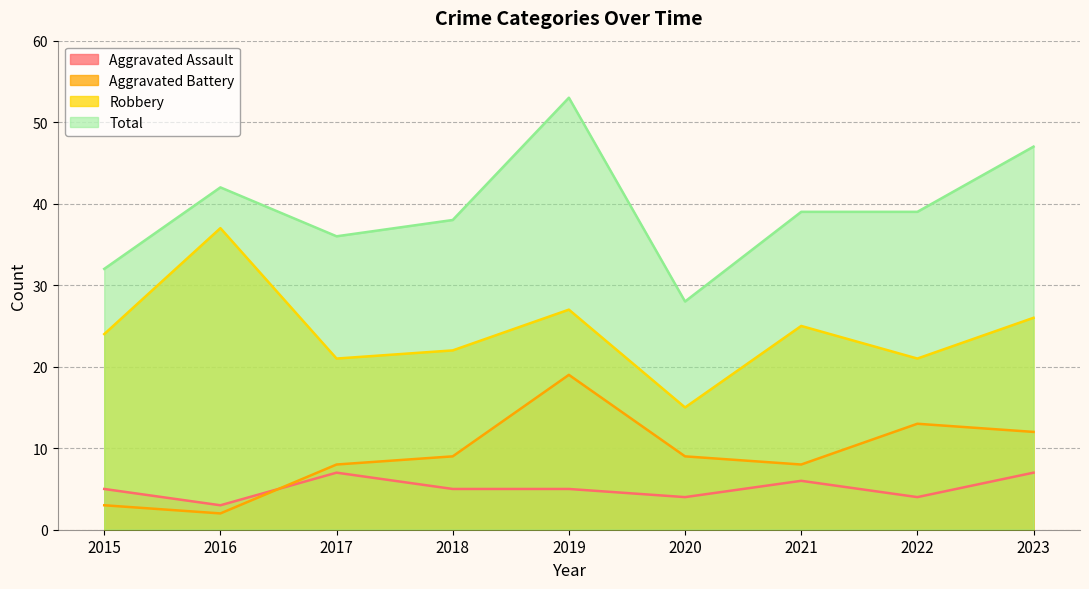

True or false: Robbery and Aggravated Assault cross at least once.

False